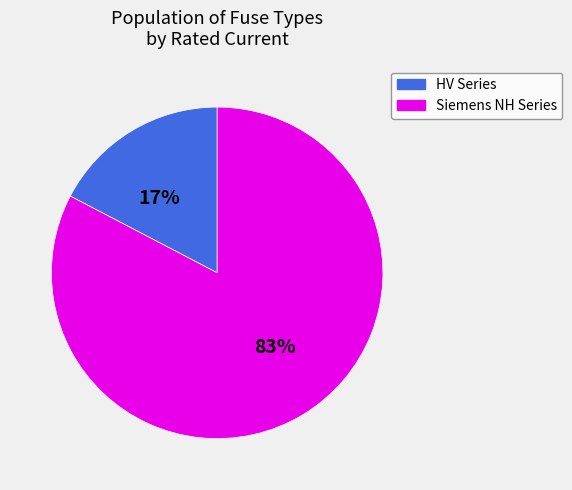

Count the number of slices in the pie.

2